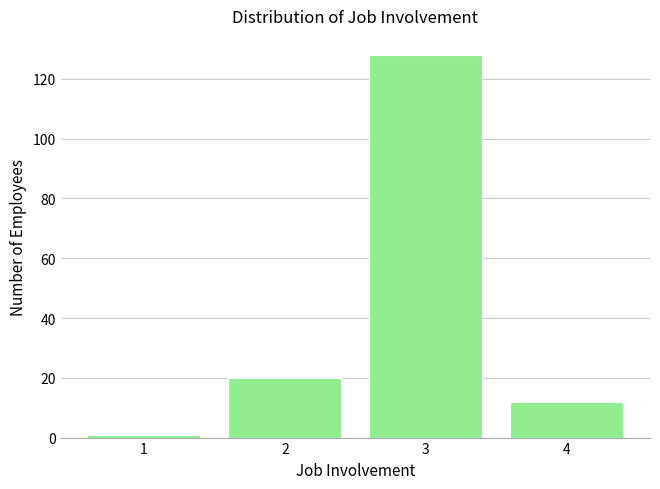

Reading right to left, extract all data points from this chart.

12	128	20	1